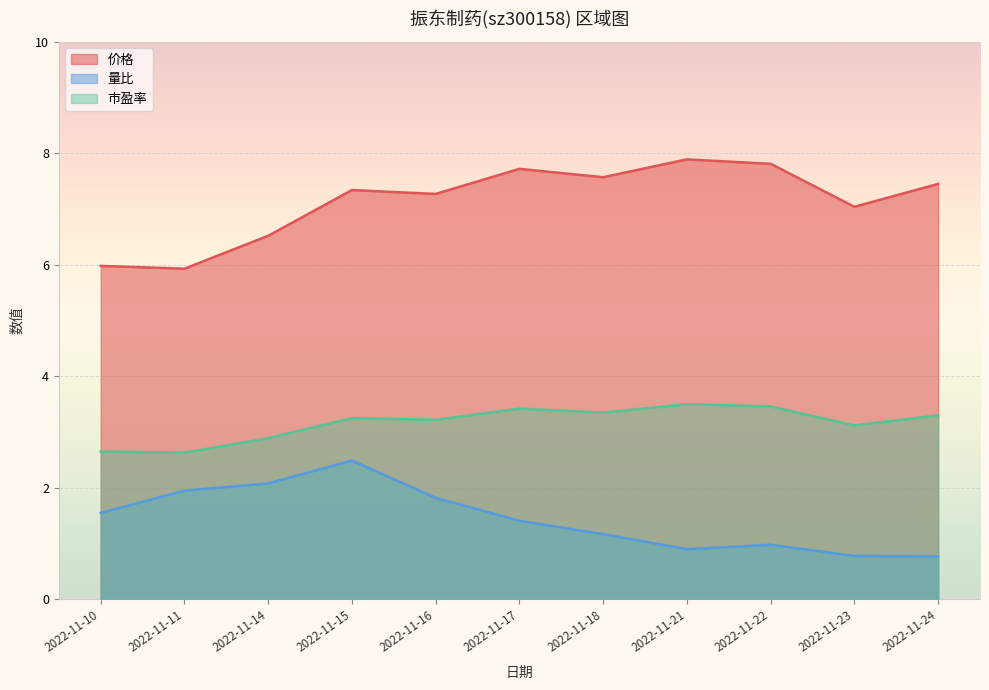

What is the difference between the highest and lowest values at 2022-11-18?

6.4